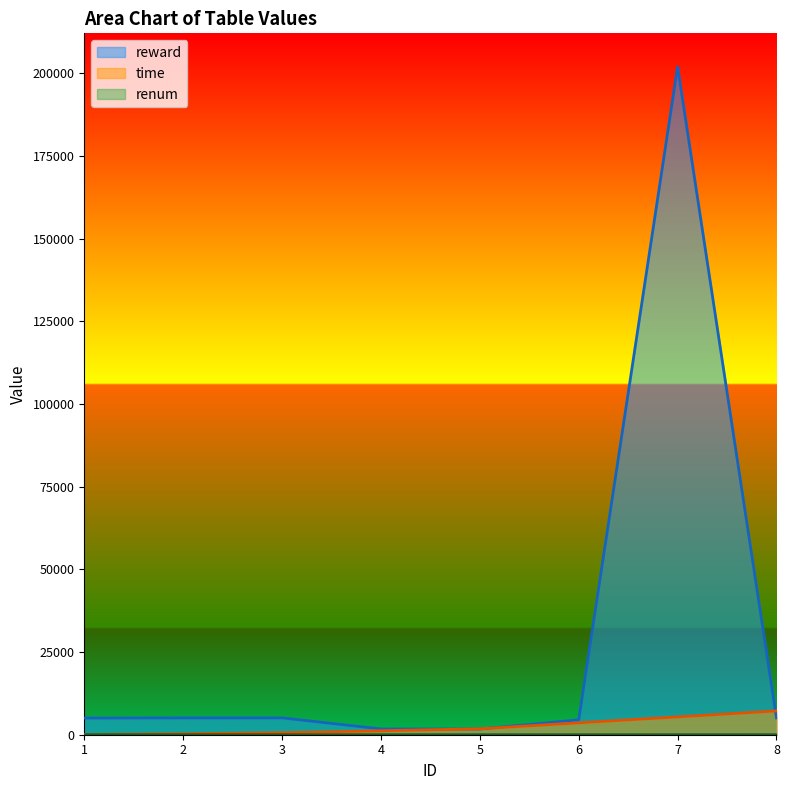

At which category is the sum across all series the highest?

7